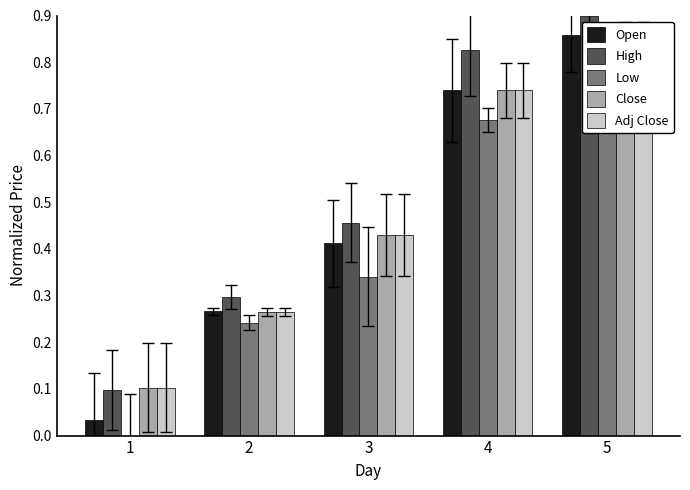

What is the sum of all Open values?

2.3